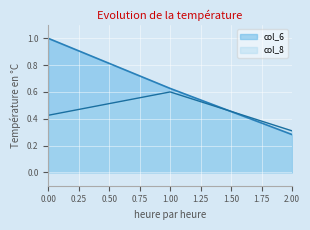

What is the sum of all col_6 values?

1.9